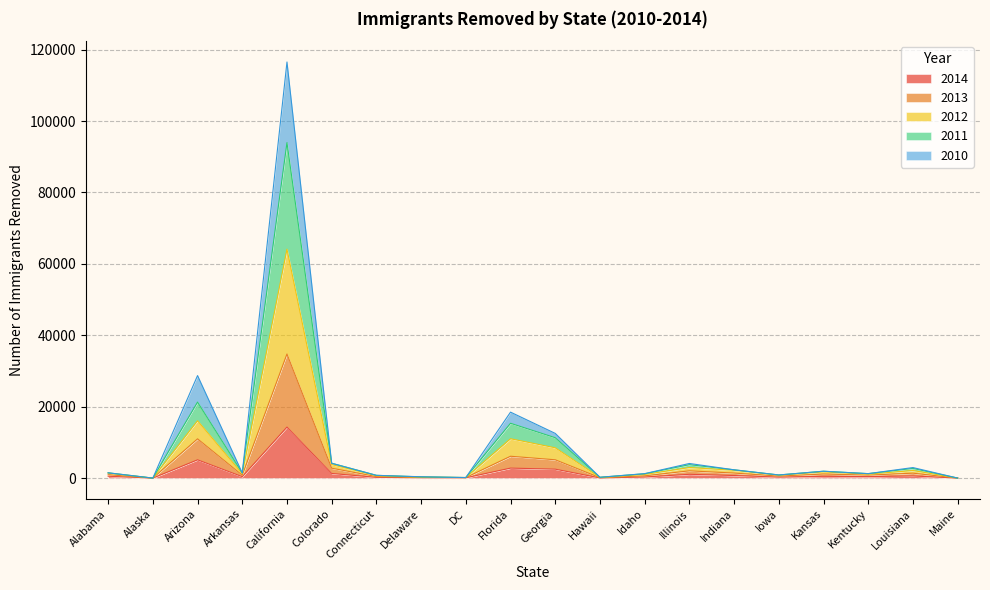

True or false: 2011 and 2014 intersect in this chart.

False